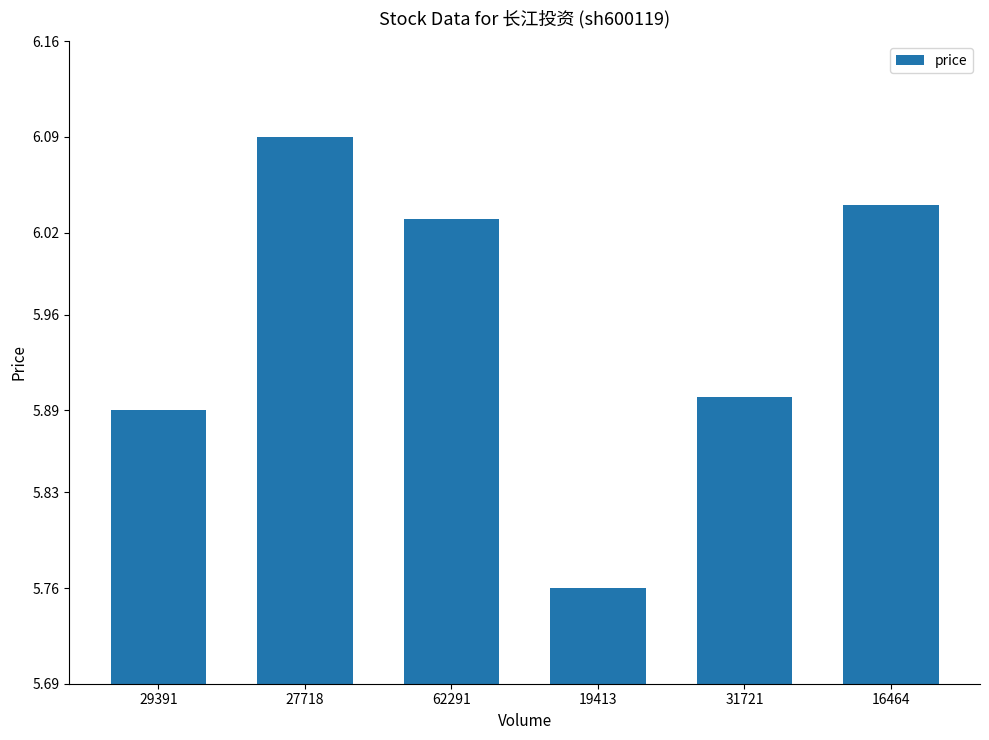

Where does the data first go above 6?

27718